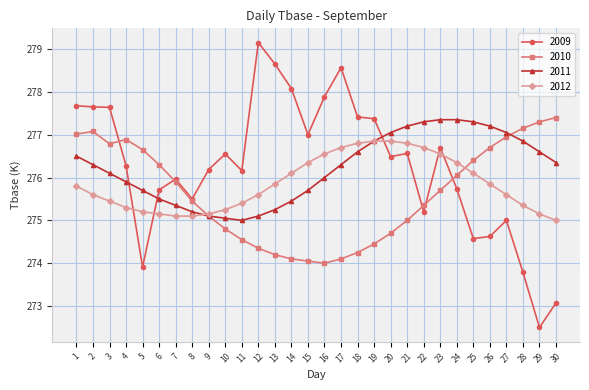

What is the value of the 2012 point at the 26th from the left?

275.9